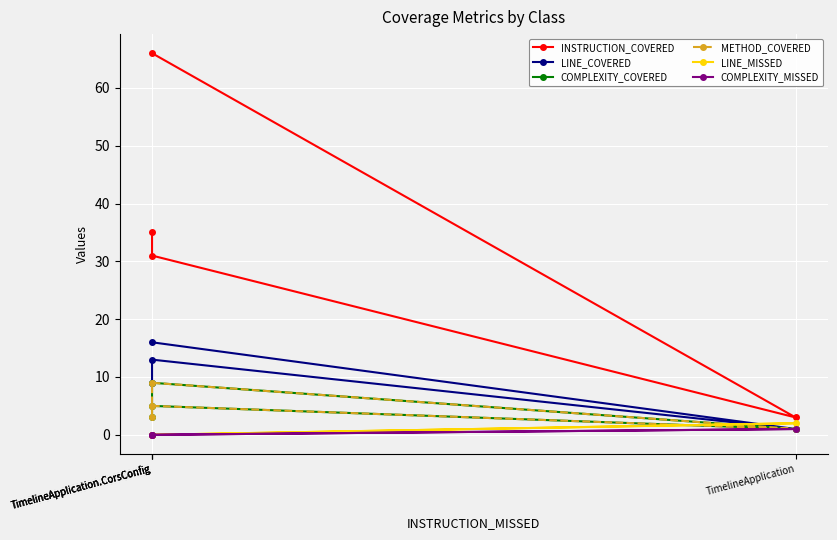

What is the label of the 2nd point from the right?

TimelineApplication.CorsConfig